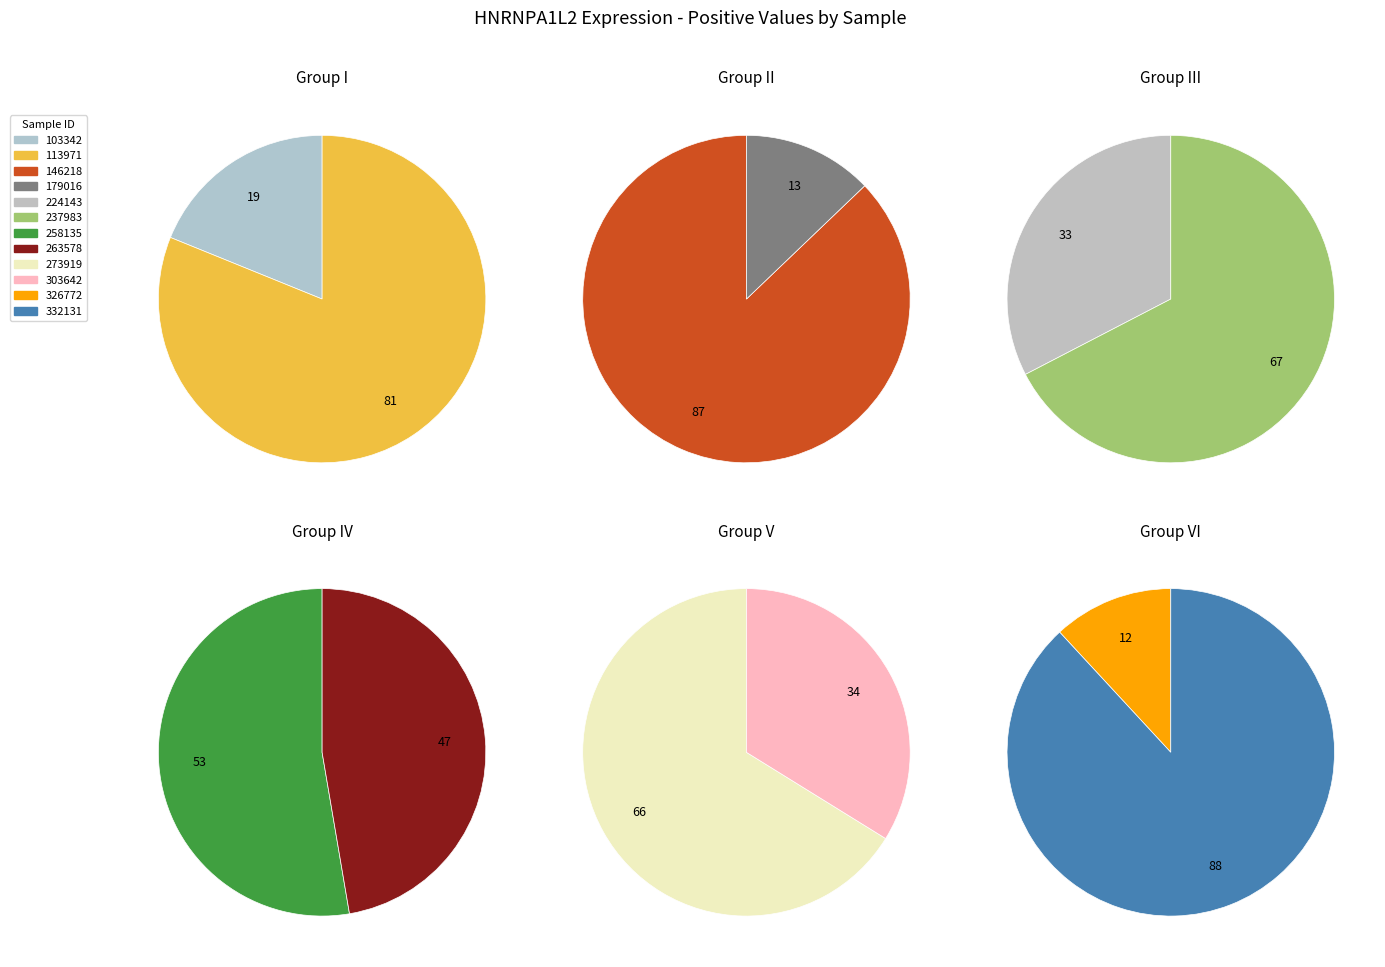

Do 179016 and 332131 together represent more than half of the pie?

No